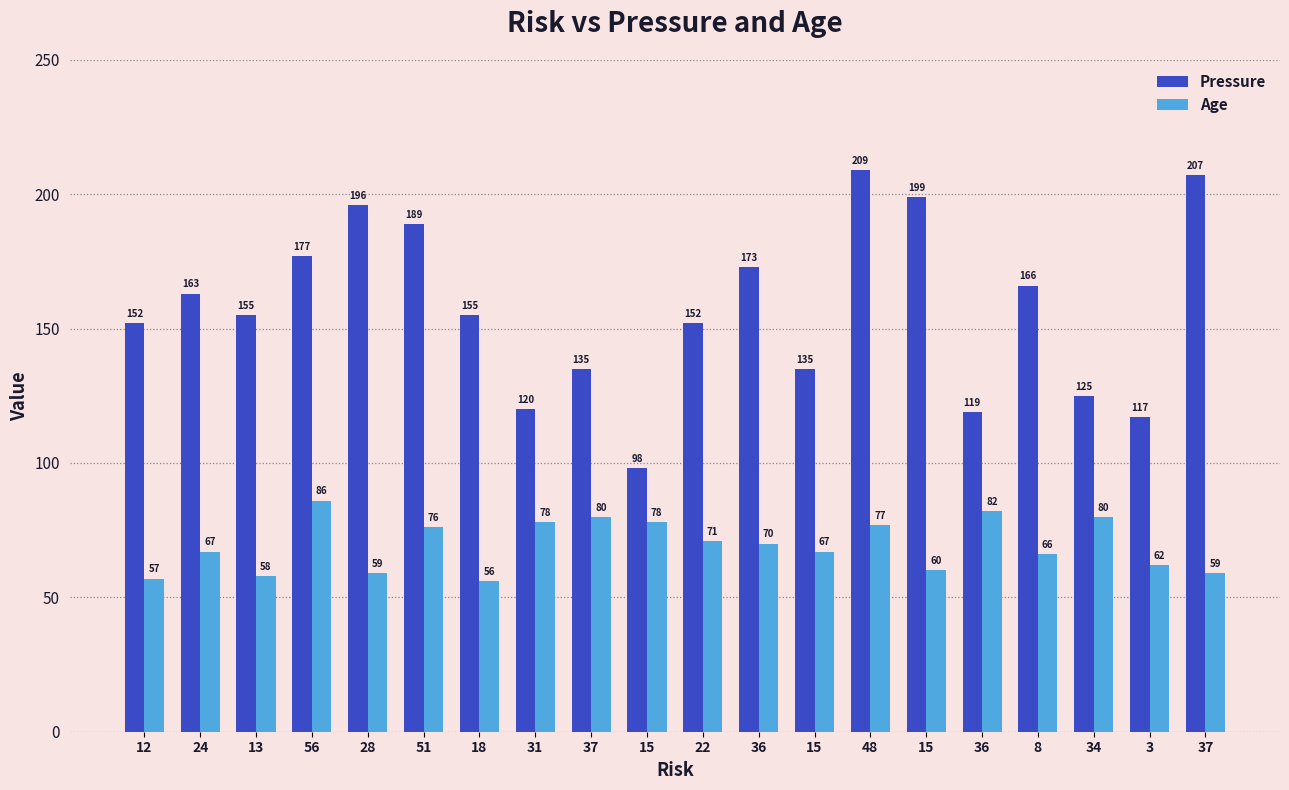

Count the number of data series in this chart.

2